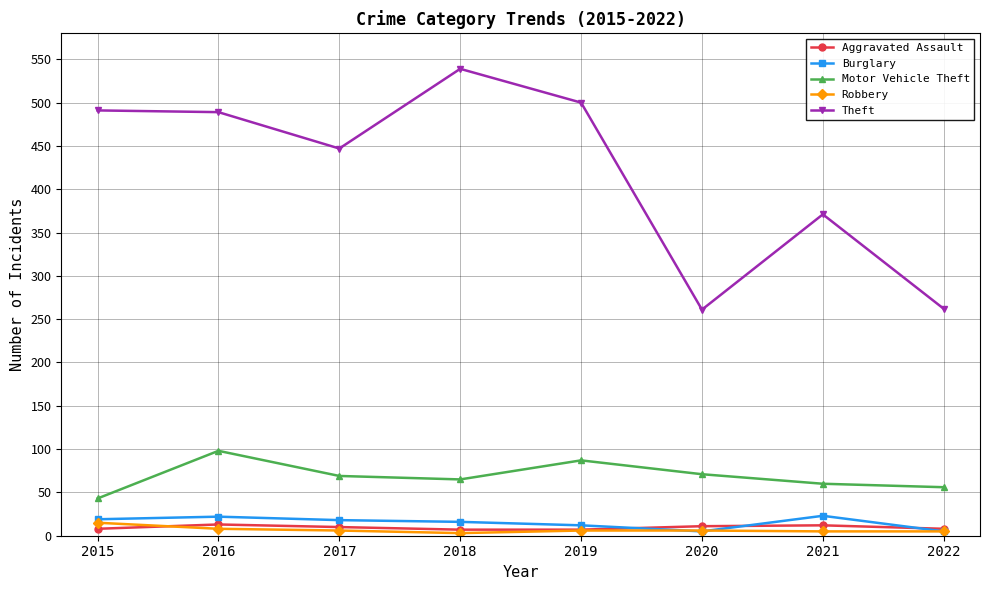

How many lines are shown in the chart?

5